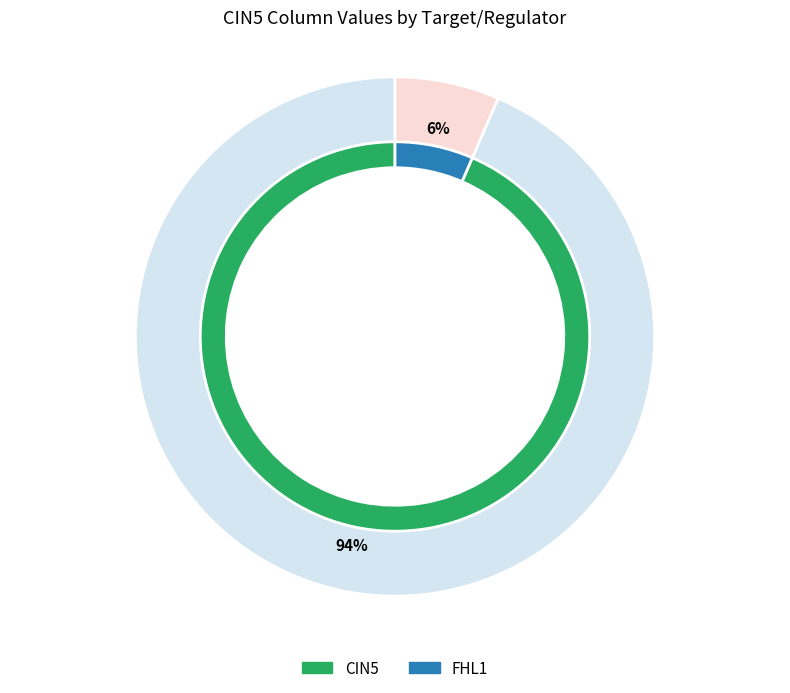

Count the number of slices in the pie.

4